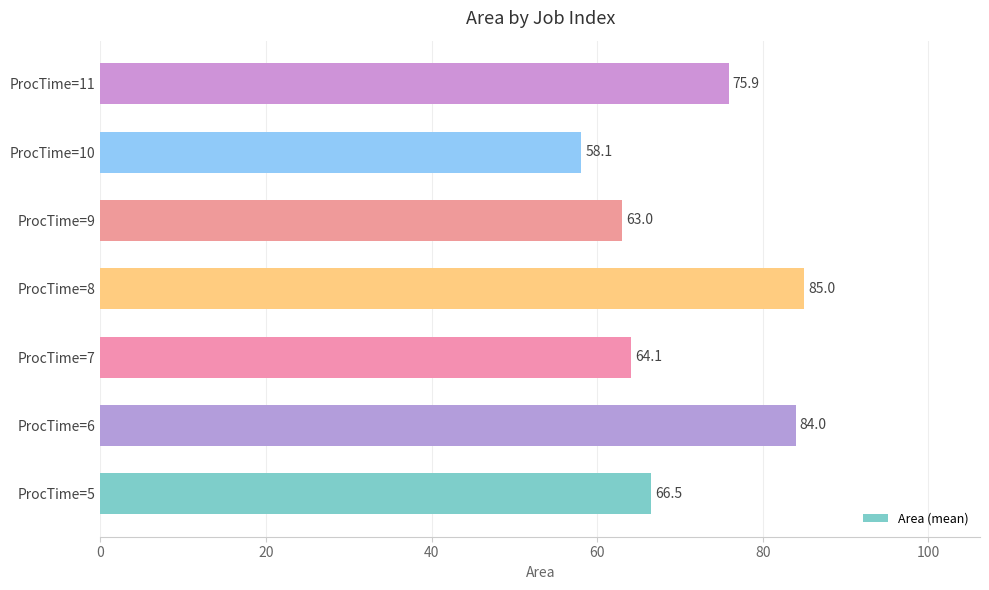

True or false: the data shows 33.2 at ProcTime=8.

False